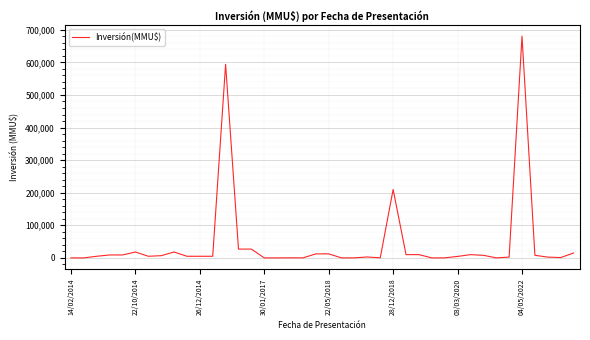

What is the greatest value displayed?

680000